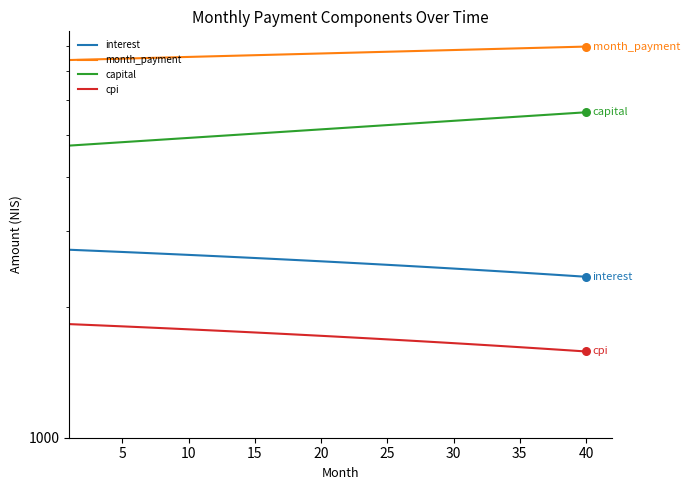

Which series contains the lowest Y value?

cpi